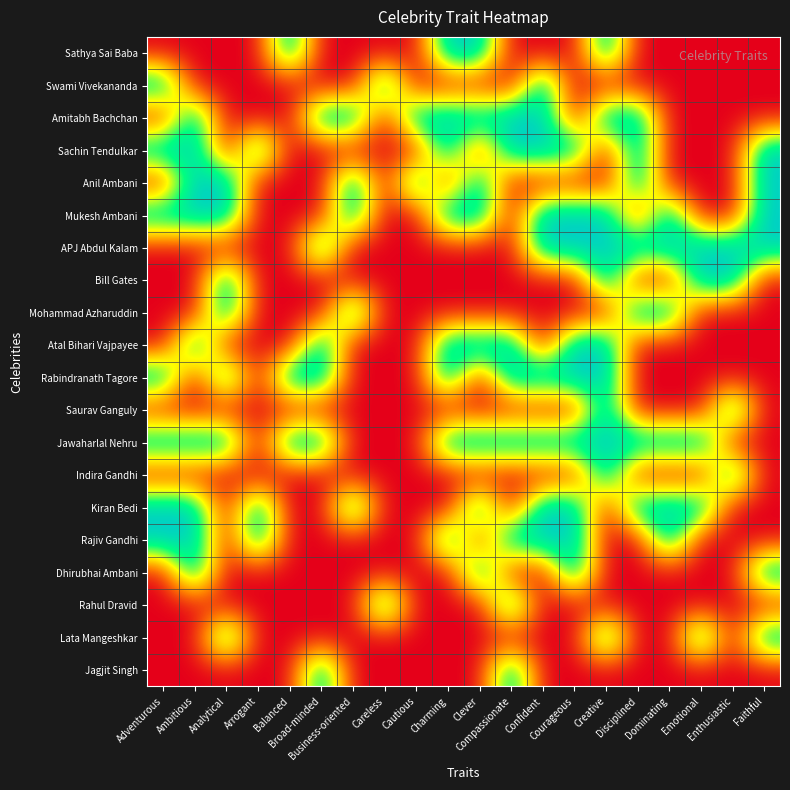

Rank the series at Faithful from lowest to highest value.

Sathya Sai Baba, Swami Vivekananda, Amitabh Bachchan, Bill Gates, Mohammad Azharuddin, Atal Bihari Vajpayee, Rabindranath Tagore, Saurav Ganguly, Jawaharlal Nehru, Indira Gandhi, Kiran Bedi, Rajiv Gandhi, Rahul Dravid, Jagjit Singh, Sachin Tendulkar, Anil Ambani, Mukesh Ambani, APJ Abdul Kalam, Dhirubhai Ambani, Lata Mangeshkar